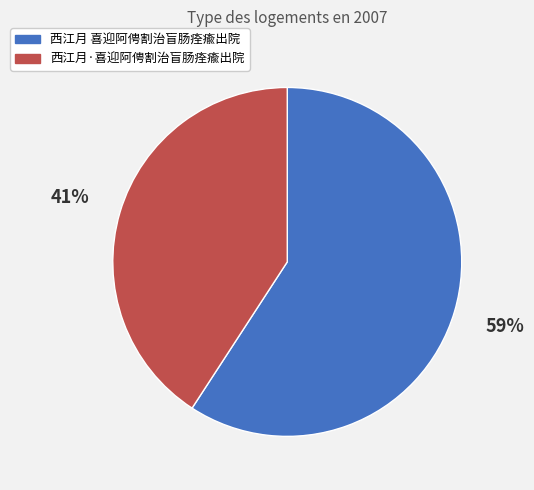

Do 西江月·喜迎阿俜割治盲肠痊瘉出院 and 西江月 喜迎阿俜割治盲肠痊瘉出院 together represent more than half of the pie?

Yes